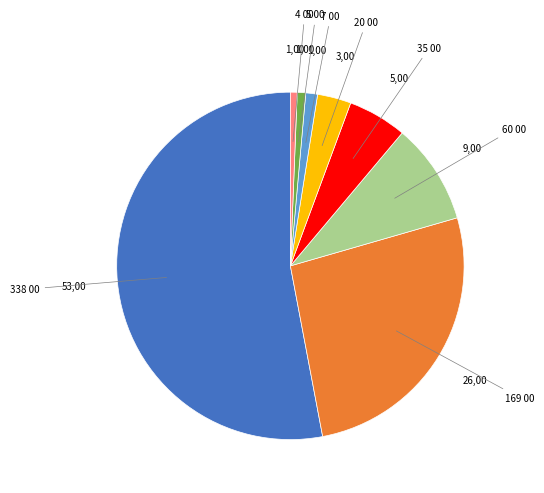

Is there a majority slice in this chart?

Yes